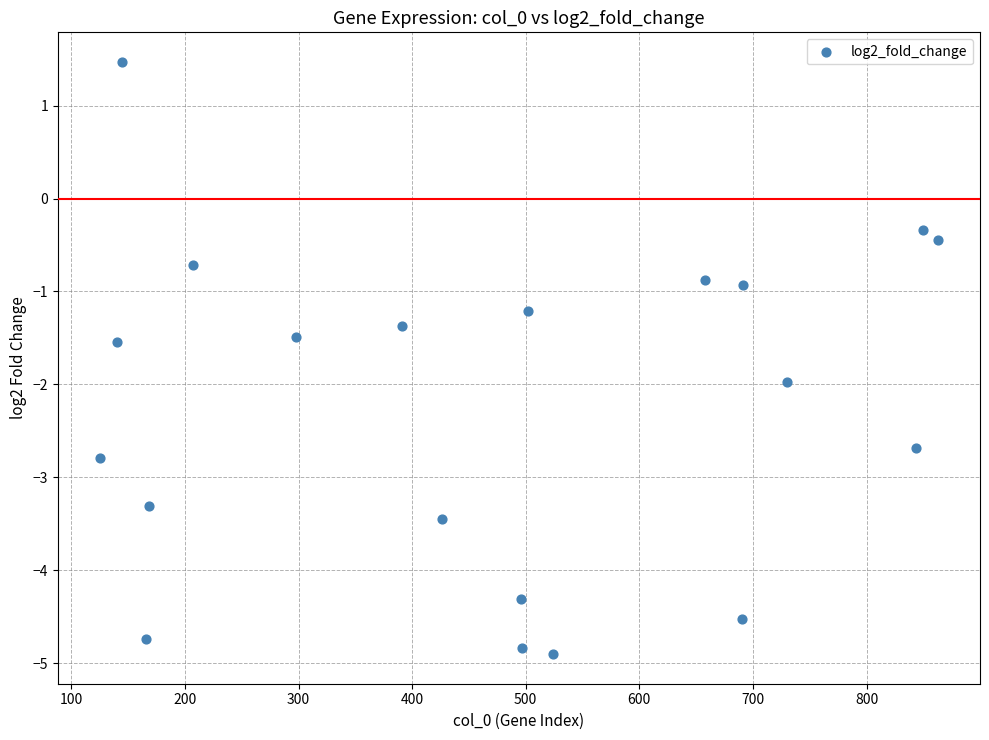

What is the range of X values (max minus min)?

738.0